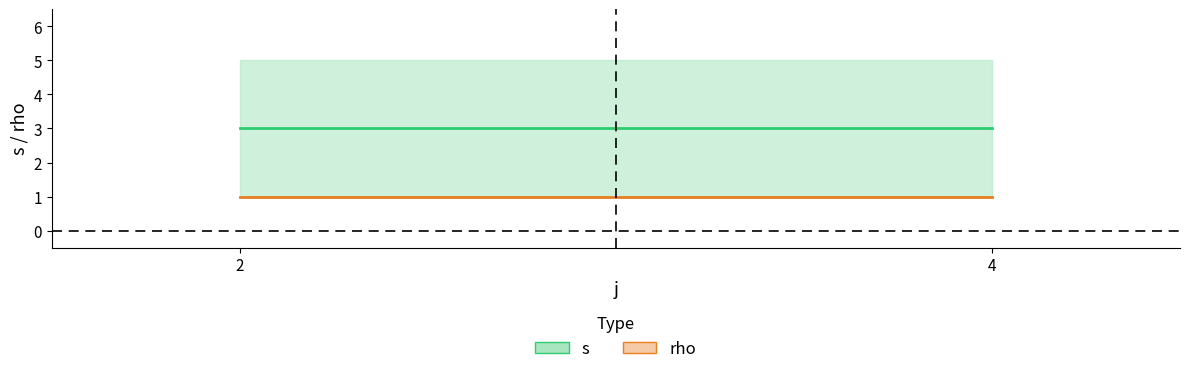

Which series has the largest range (max minus min)?

s